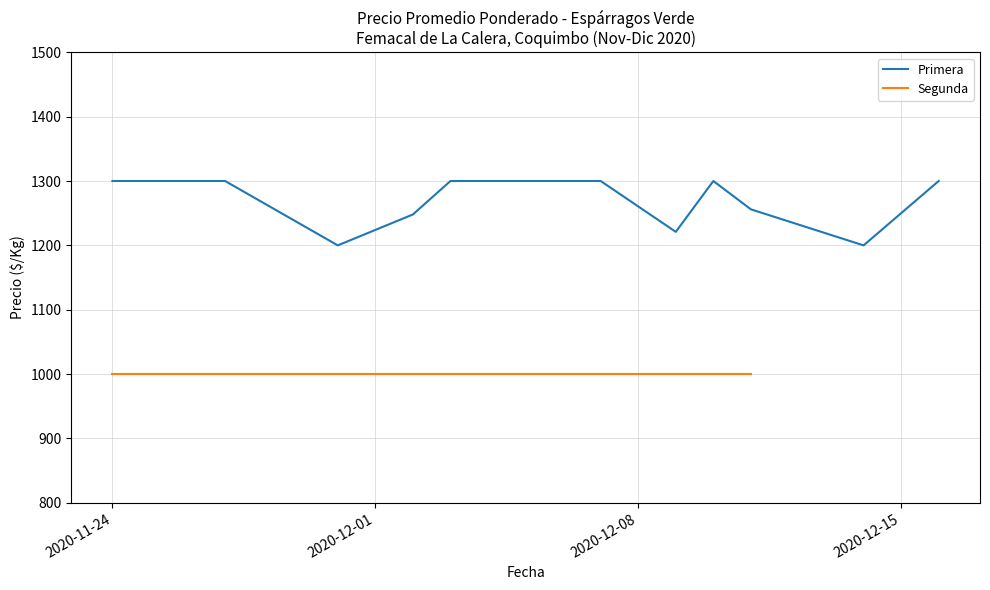

What are all the series names shown in the legend?

Primera, Segunda